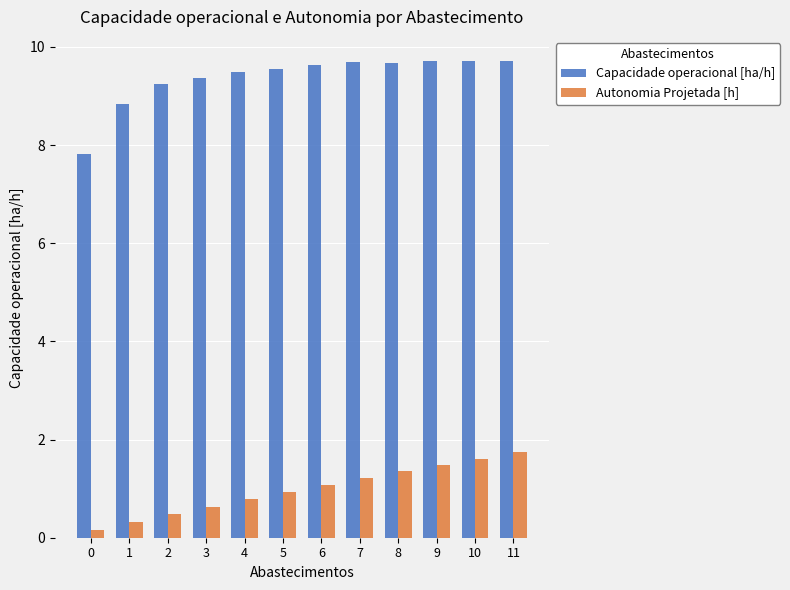

What are all the series names shown in the legend?

Capacidade operacional [ha/h], Autonomia Projetada [h]